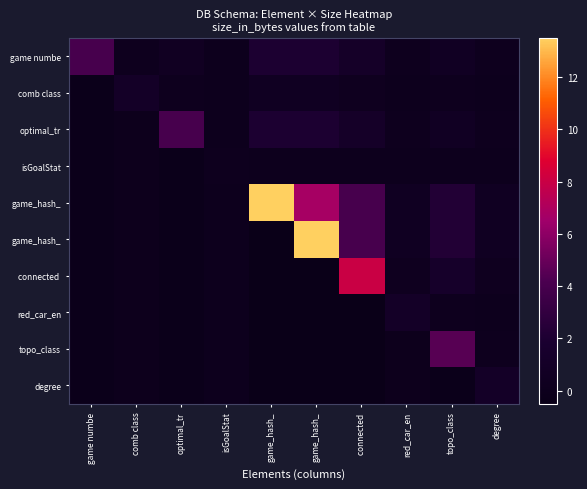

What is the total value across all series at game_hash_?

14.7